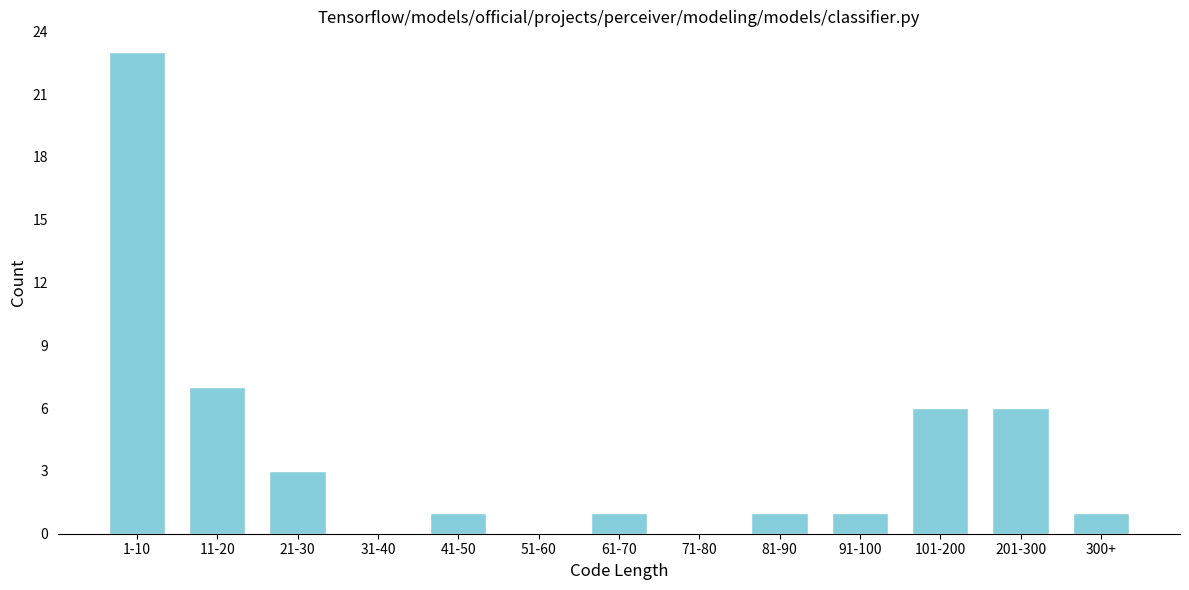

Reading left to right, list all the values displayed in this chart.

1-10=23	11-20=7	21-30=3	31-40=0	41-50=1	51-60=0	61-70=1	71-80=0	81-90=1	91-100=1	101-200=6	201-300=6	300+=1